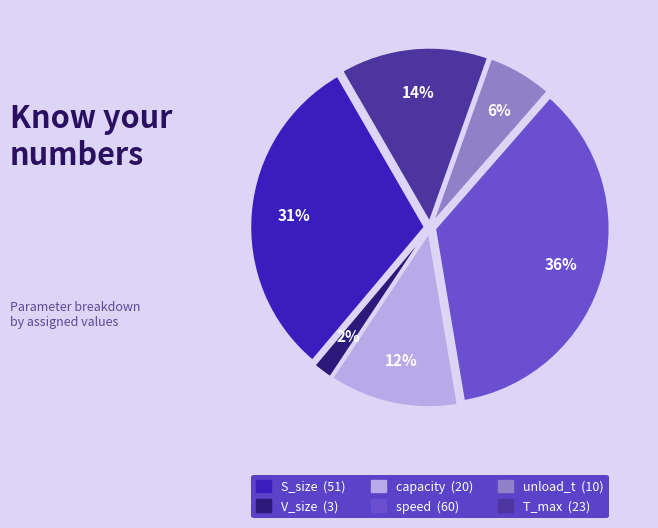

Rank the categories by value from lowest to highest.

V_size, unload_t, capacity, T_max, S_size, speed